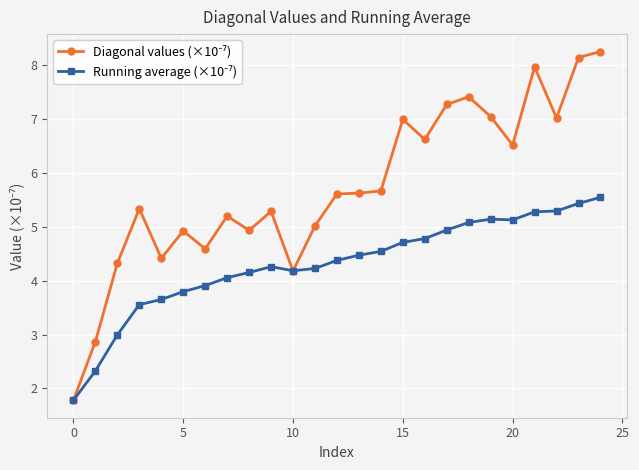

What is the minimum value shown in the chart?

1.8